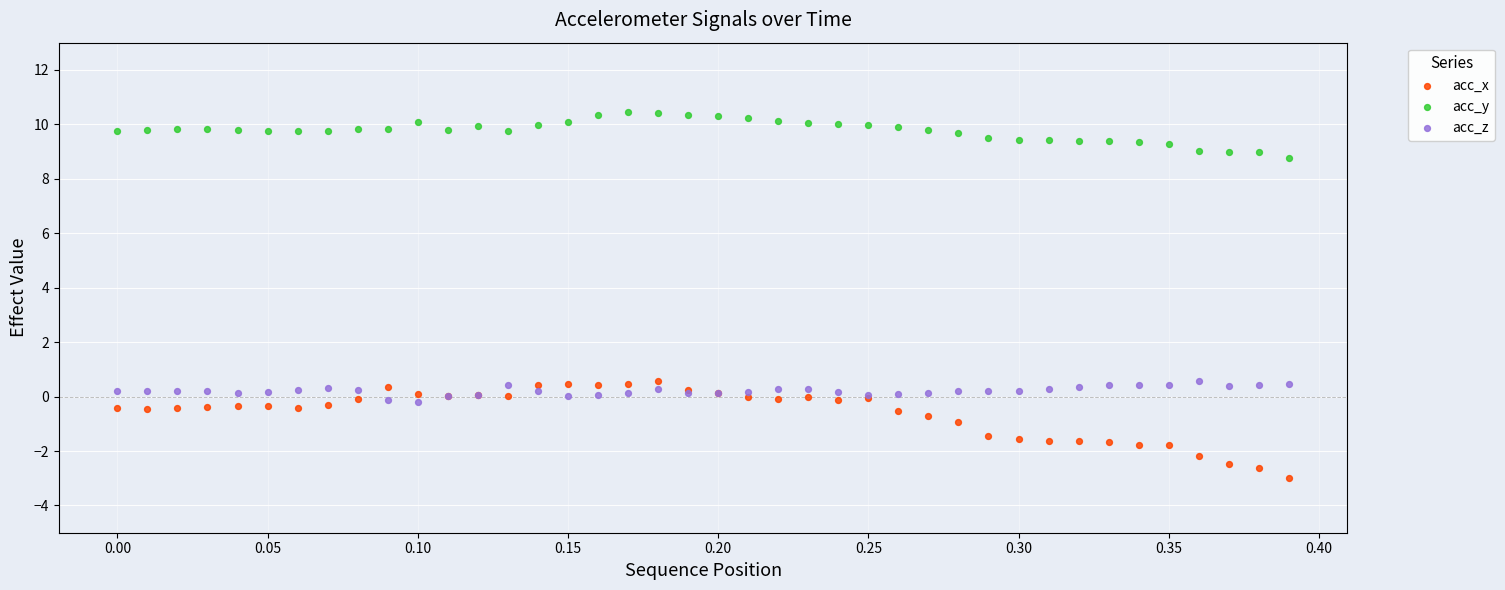

What is the X range (max minus min) for the scatter plot?

0.4